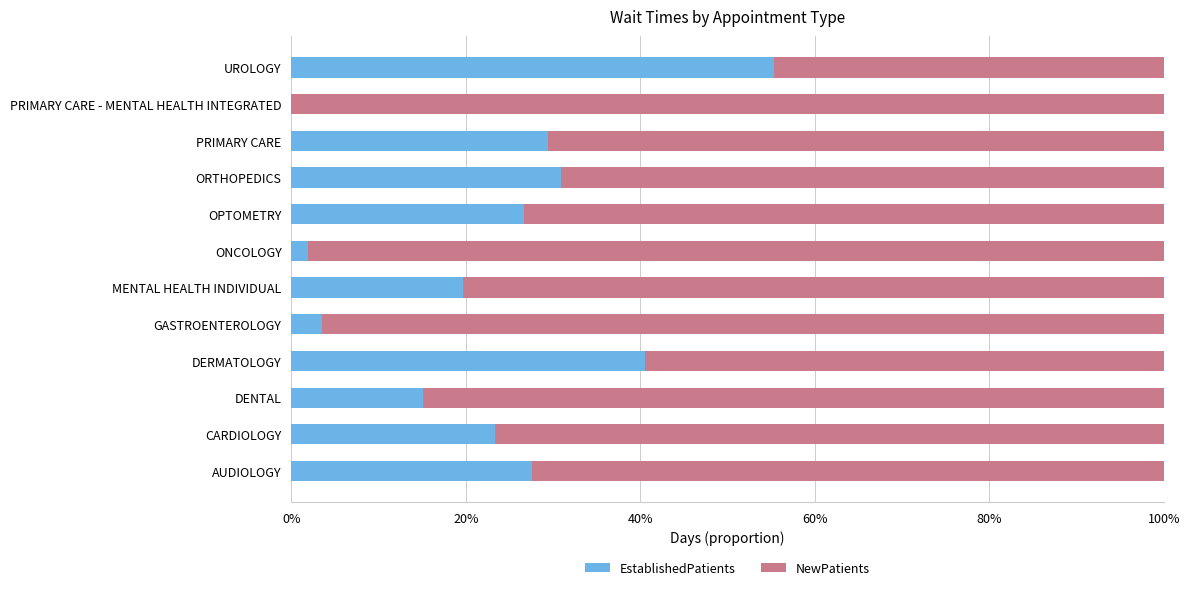

What is the total value across all series at PRIMARY CARE?

100.0